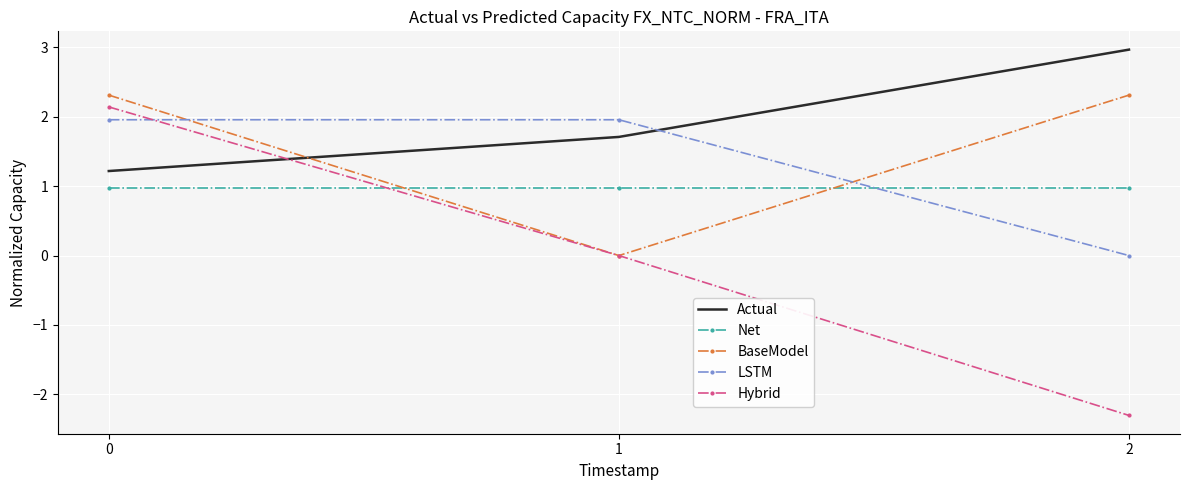

What is the maximum value for LSTM?

2.0